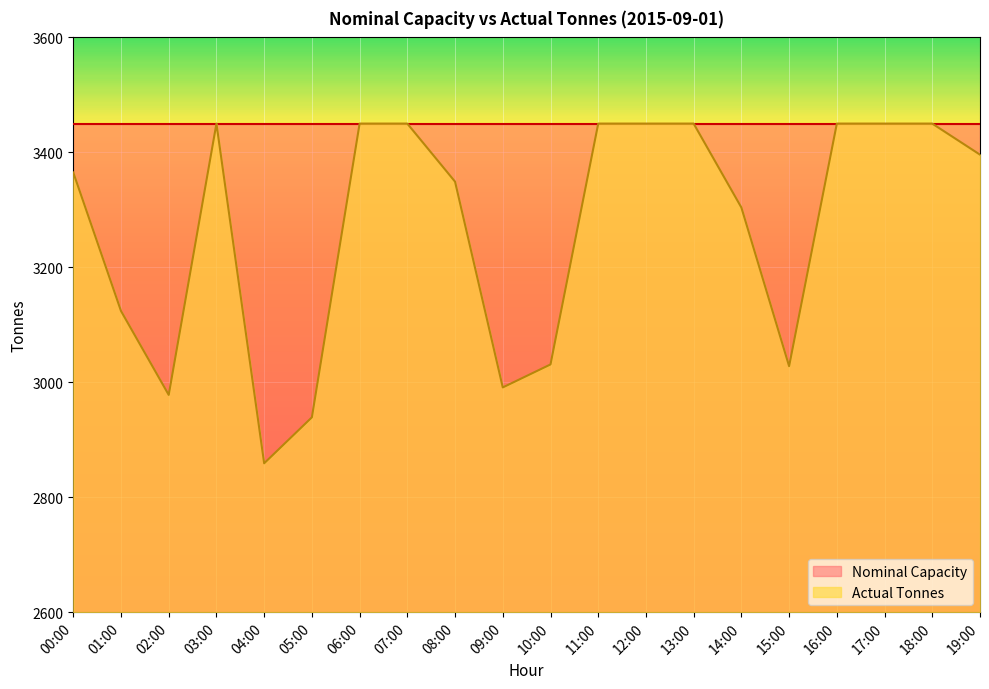

Count the number of values greater than 3396.

9